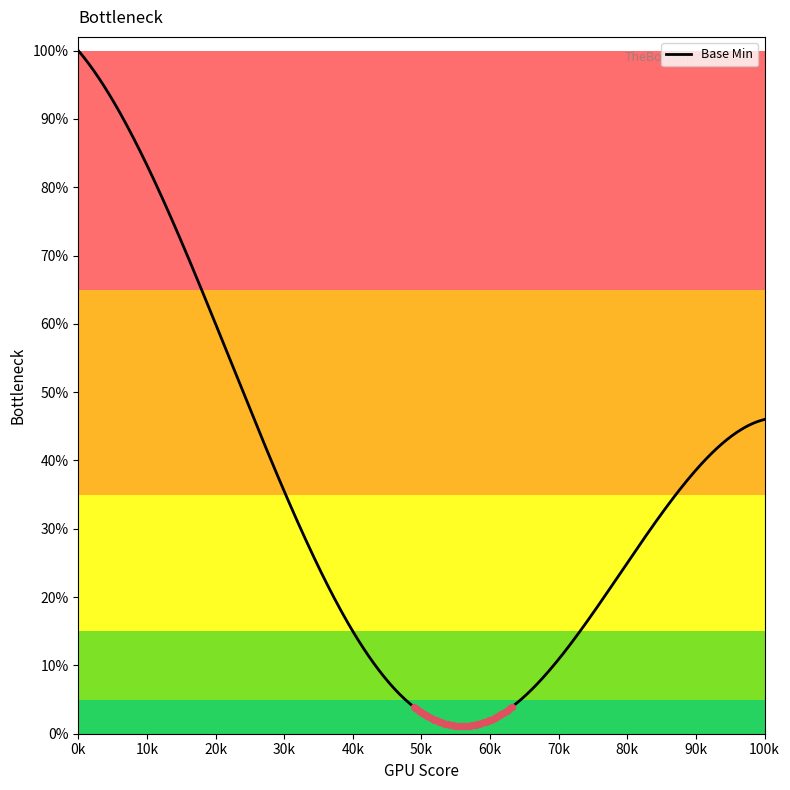

Does the chart have visible grid lines?

No